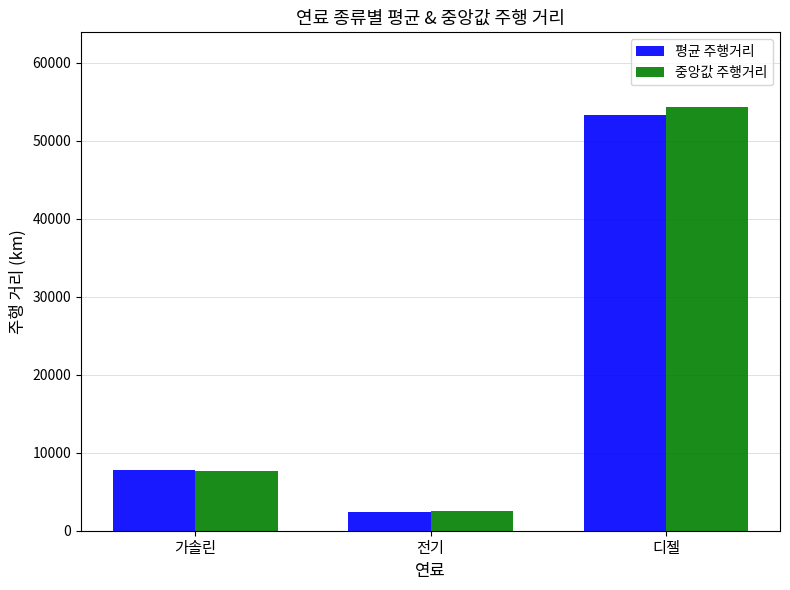

Rank the categories by 평균 주행거리 value from lowest to highest.

전기, 가솔린, 디젤